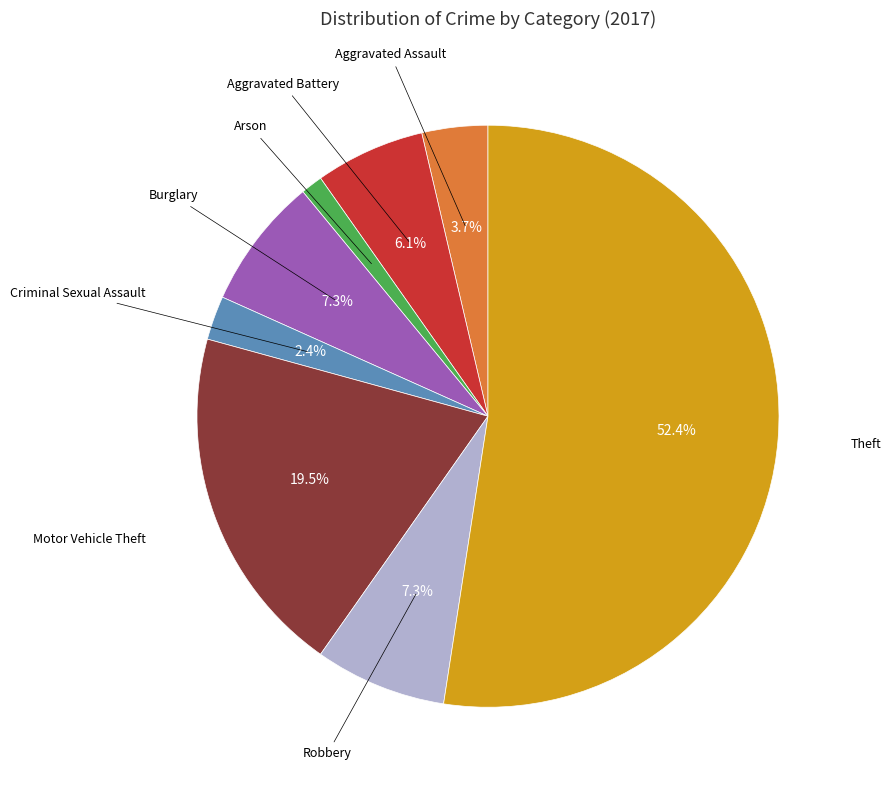

Is there any slice that represents more than half of the pie?

Yes